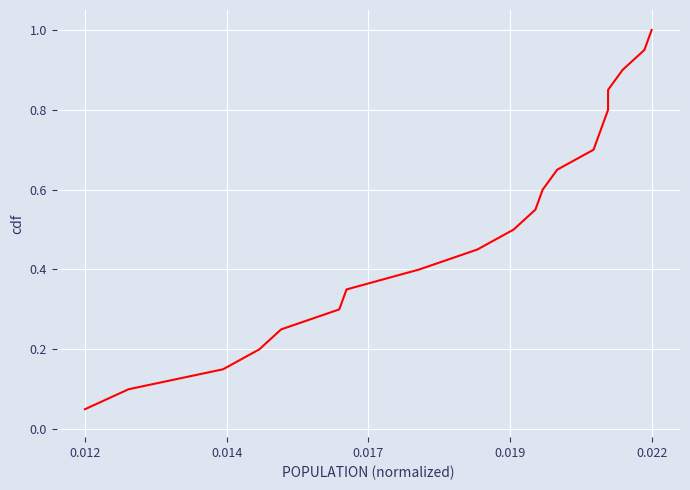

Where is the data nearest to the value 0?

0.012